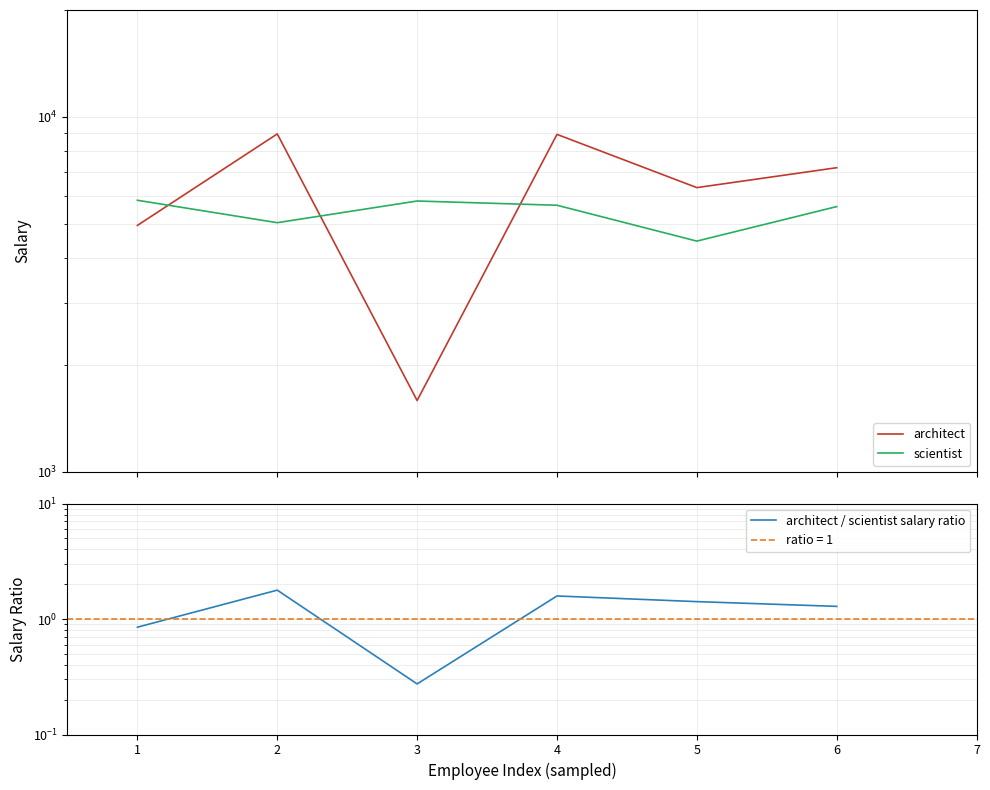

Does the chart have visible grid lines?

Yes